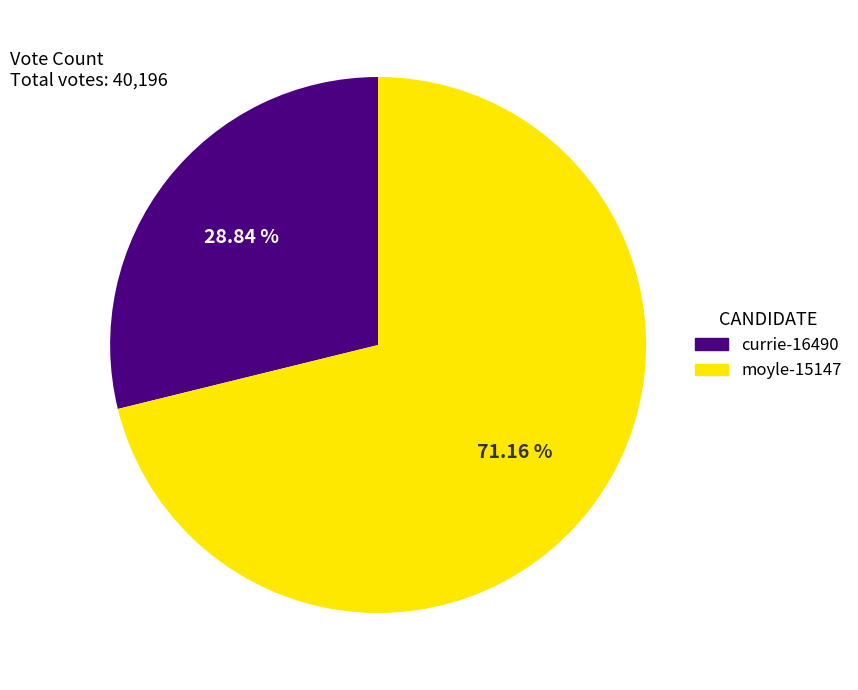

What is the total percentage of currie-16490 and moyle-15147?

100.0%